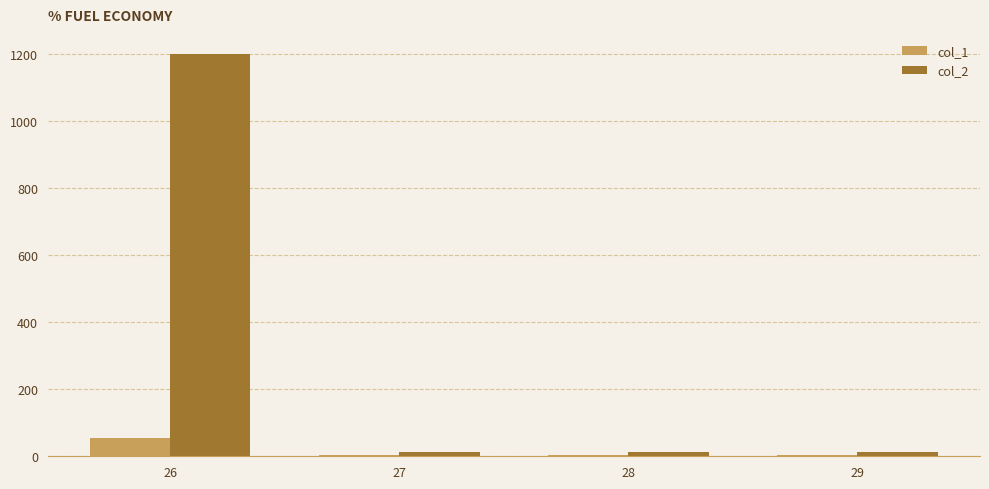

Which series has the widest spread of values?

col_2